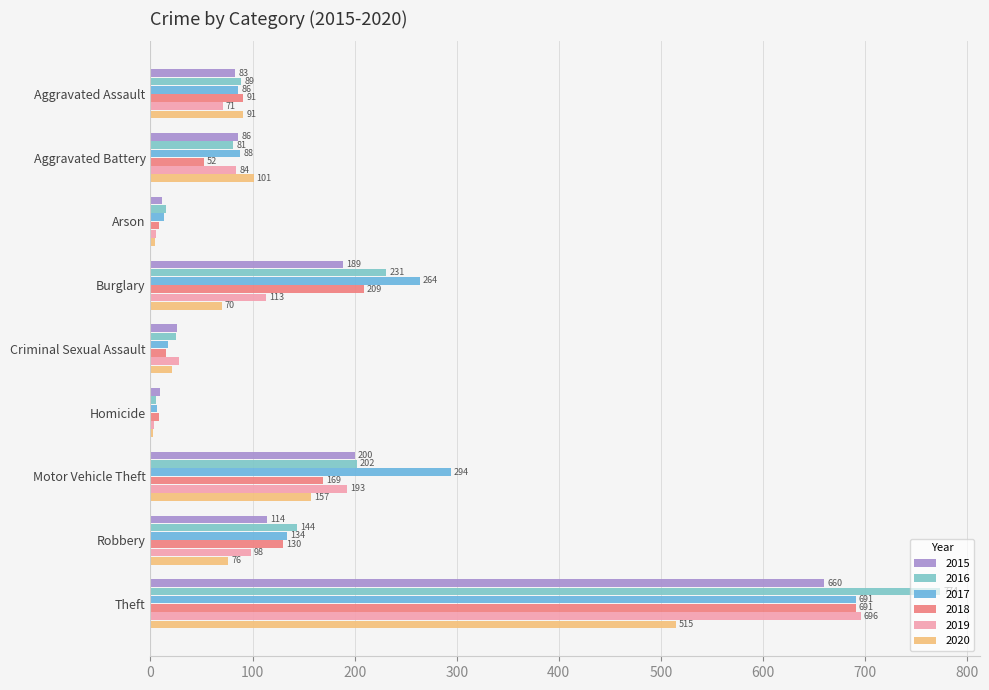

What is the label of the 7th bar from the right?

Arson